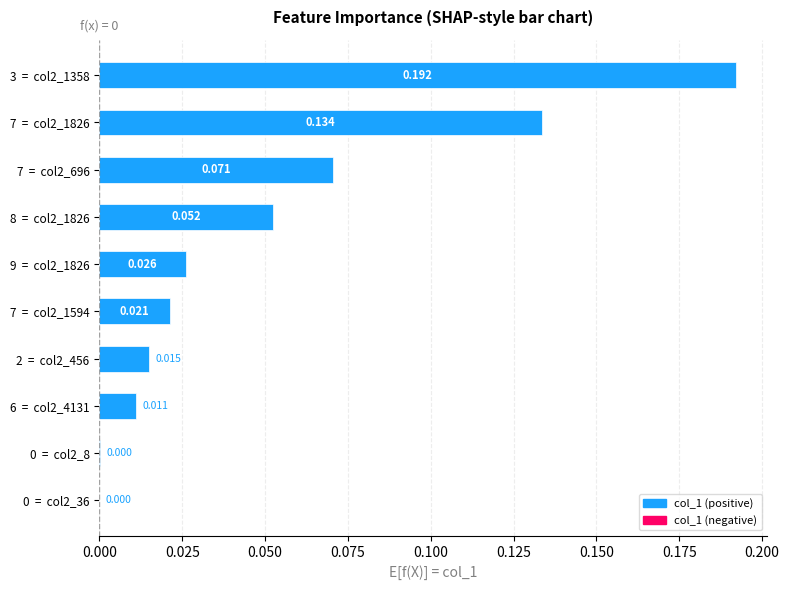

How many values exceed 0?

9